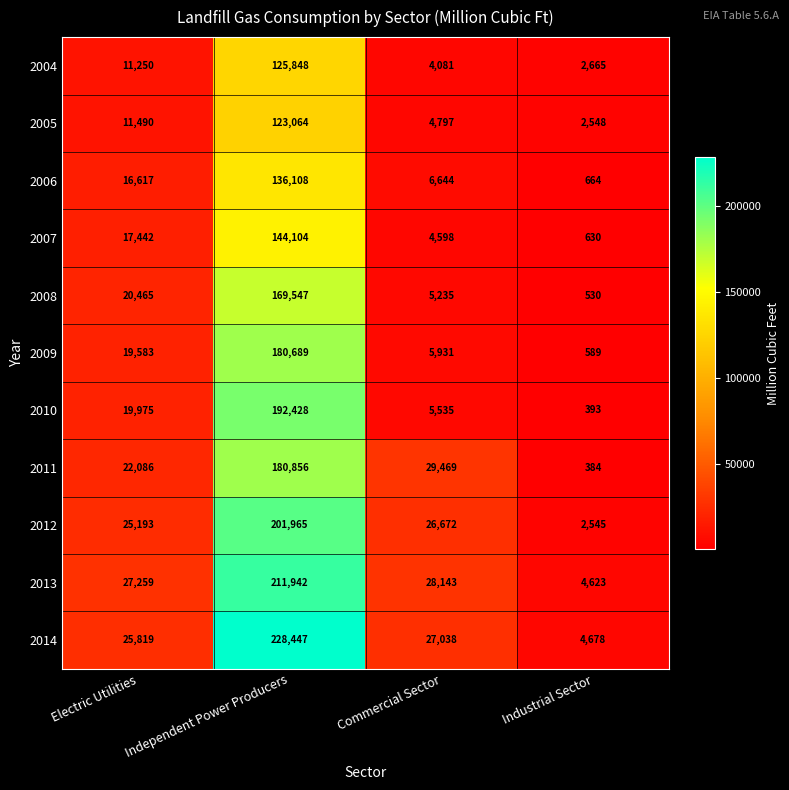

What is the spread (max minus min) of values at Independent Power Producers?

105383